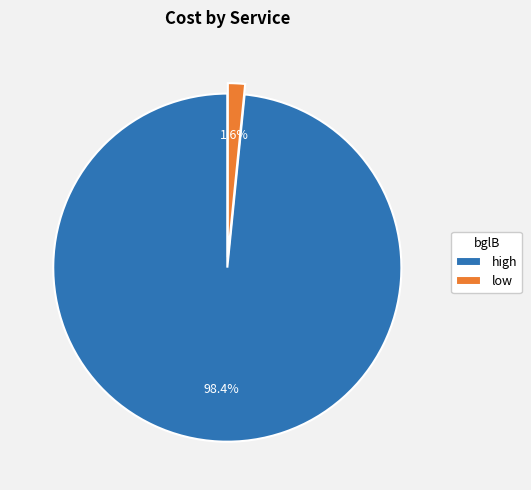

True or false: low accounts for 2% of the total.

True